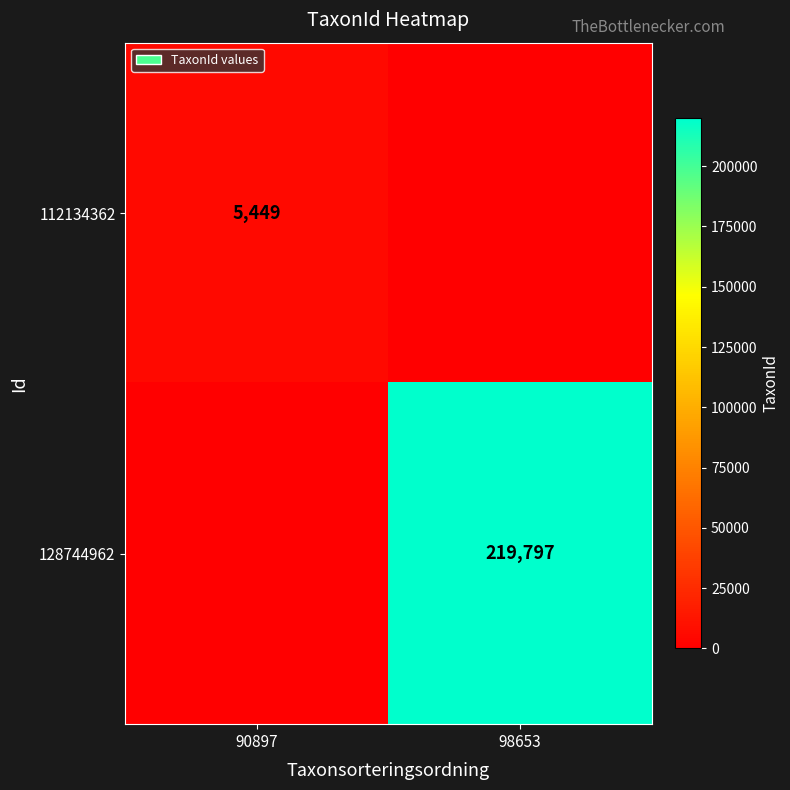

True or false: 112134362 has a value of 8141 at 90897.

False